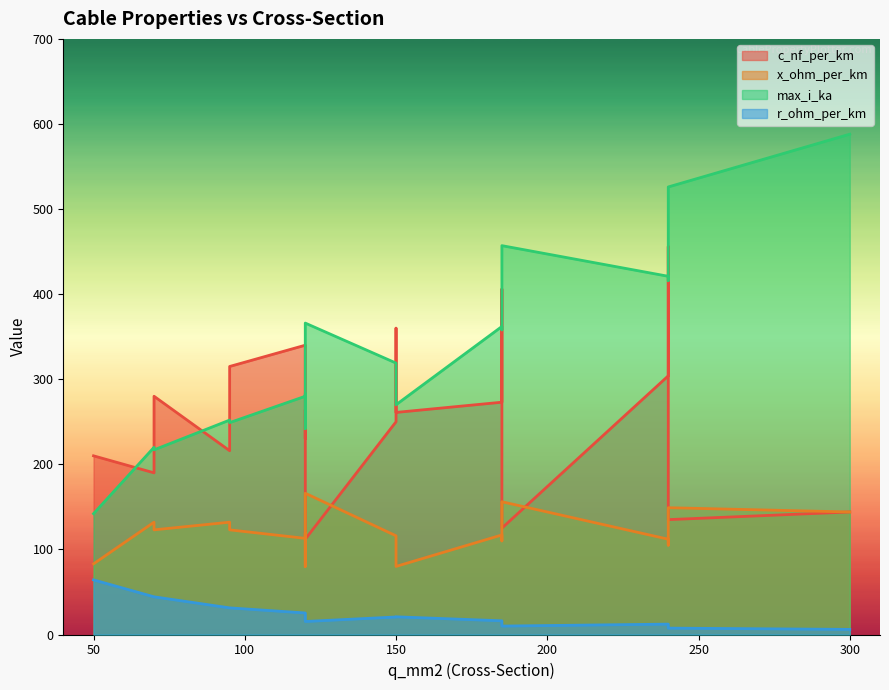

Which category has the highest value in the max_i_ka series?

300